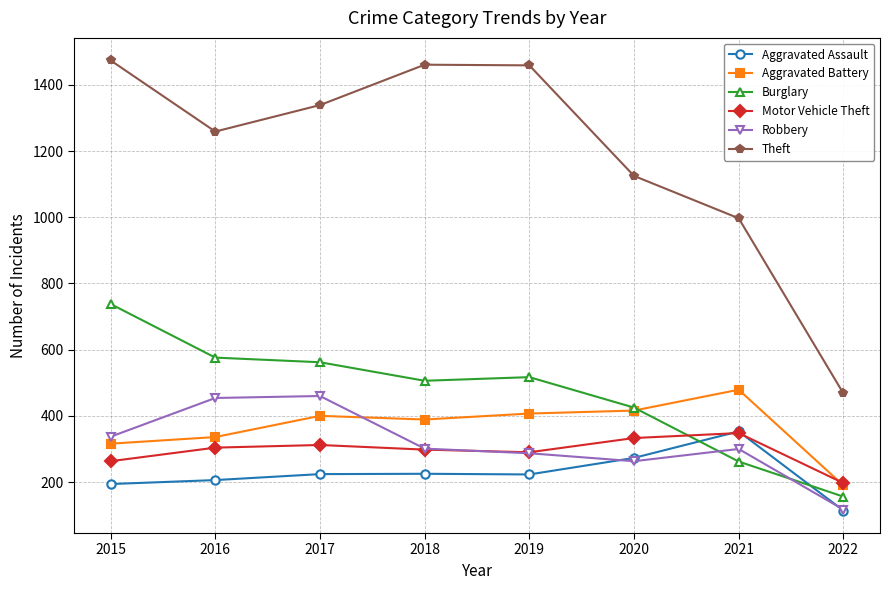

How many interior local valleys does the Theft series have?

1